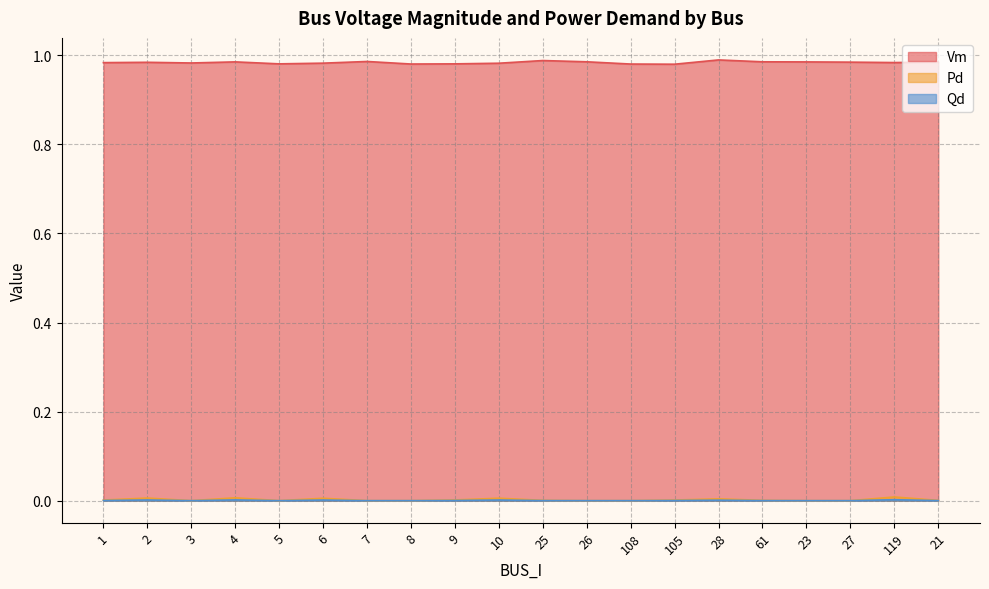

True or false: Qd has a value of 0.0 at 61.

True